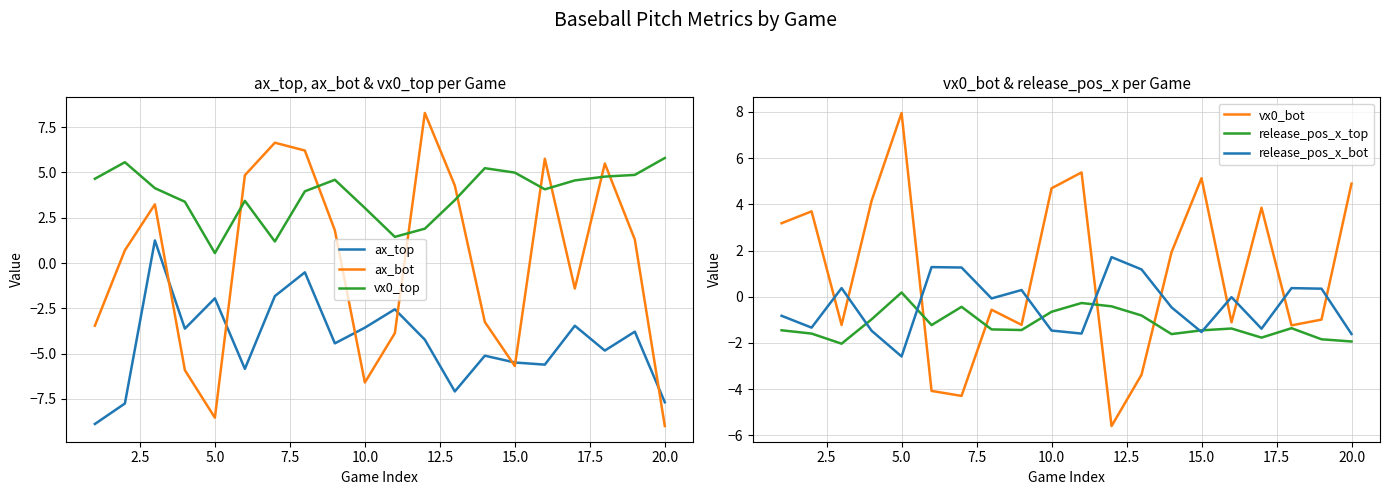

What is the minimum value for ax_bot?

-9.0